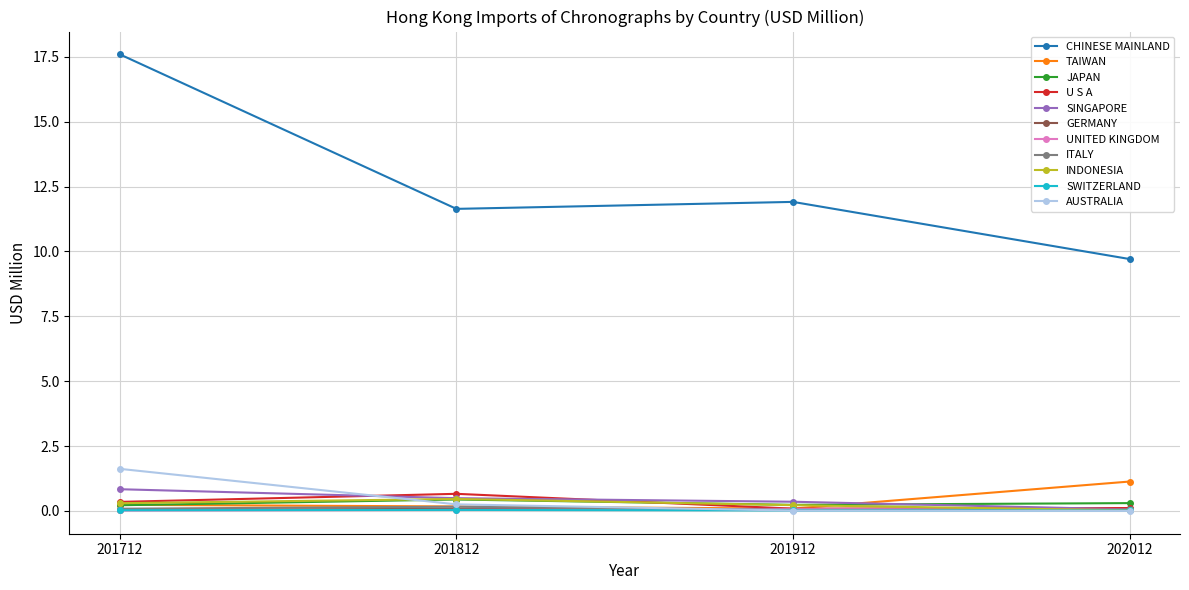

What is the highest value of the TAIWAN series?

1.1